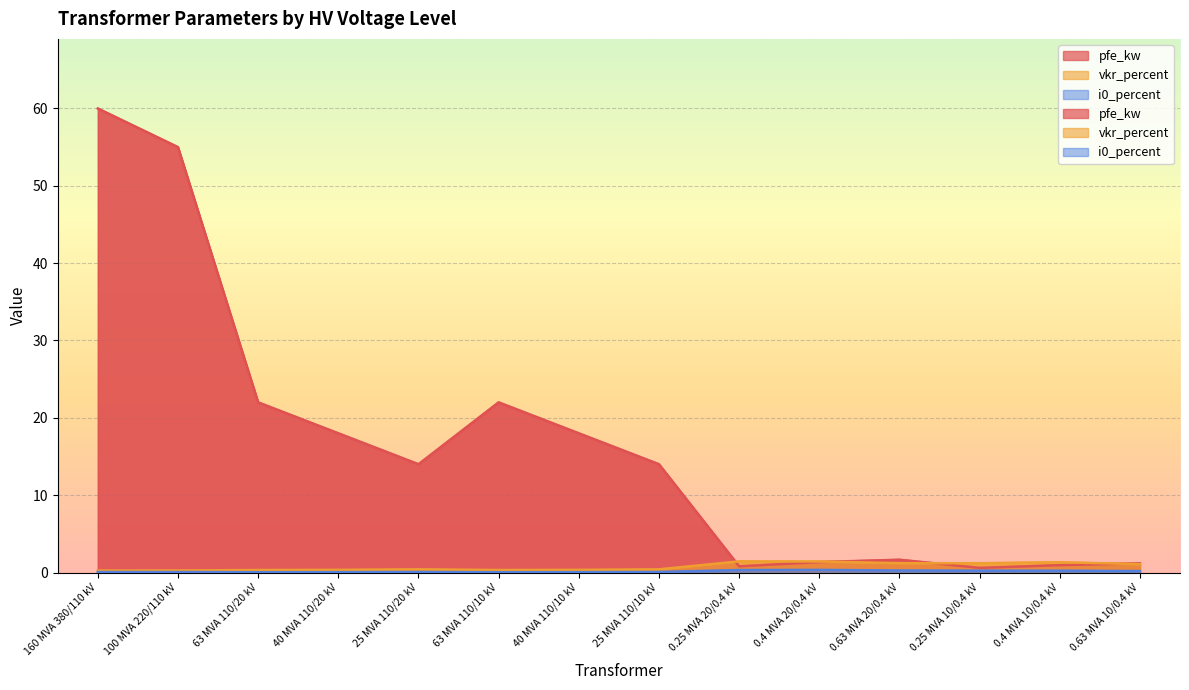

At 0.63 MVA 20/0.4 kV, list the series in order from largest to smallest.

pfe_kw, vkr_percent, i0_percent